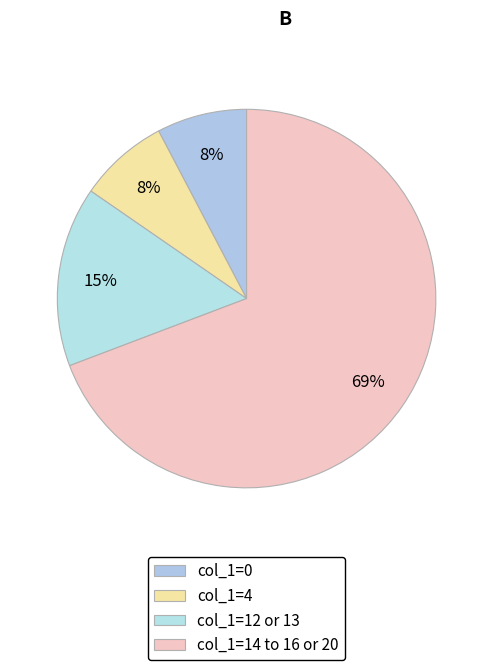

How many segments does this pie chart have?

4